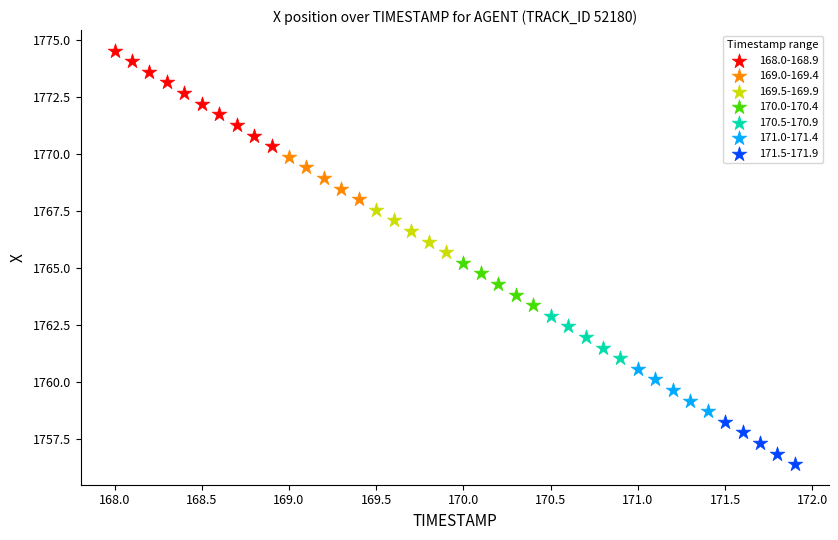

Which series reaches the maximum Y coordinate?

168.0-168.9